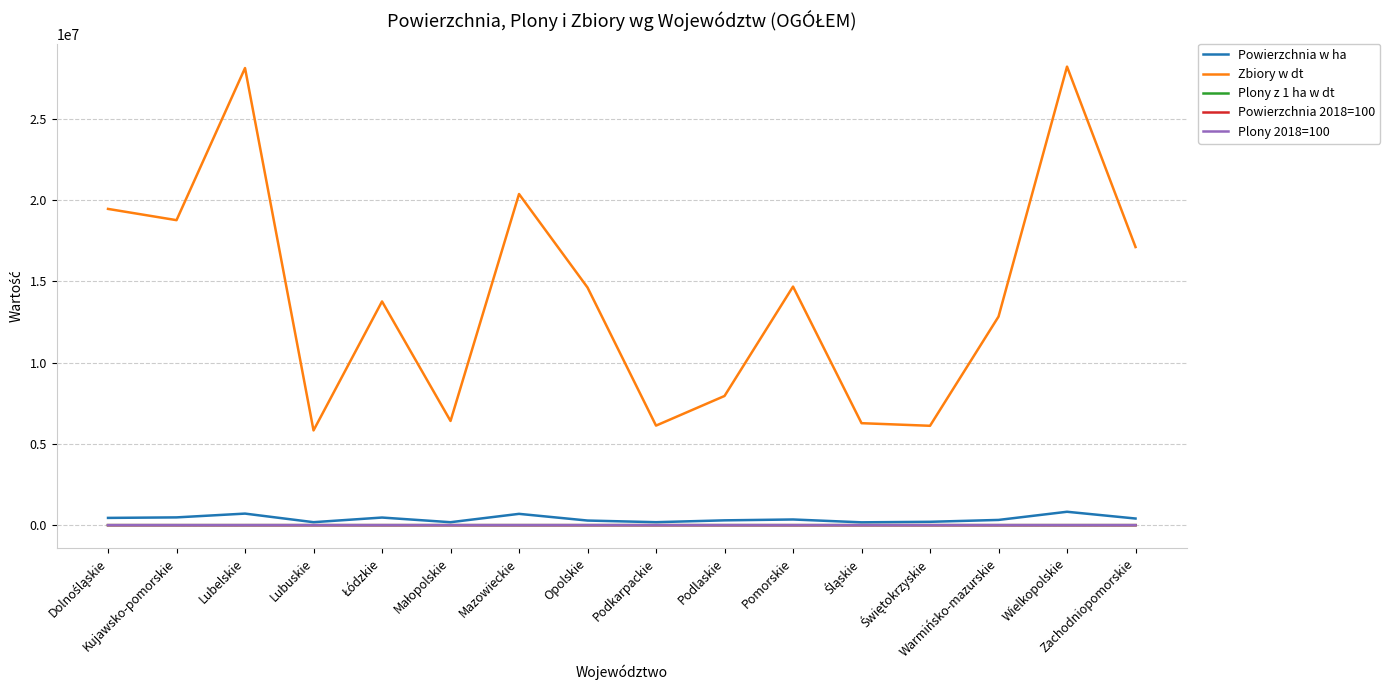

Which series has the largest total across all categories?

Zbiory w dt